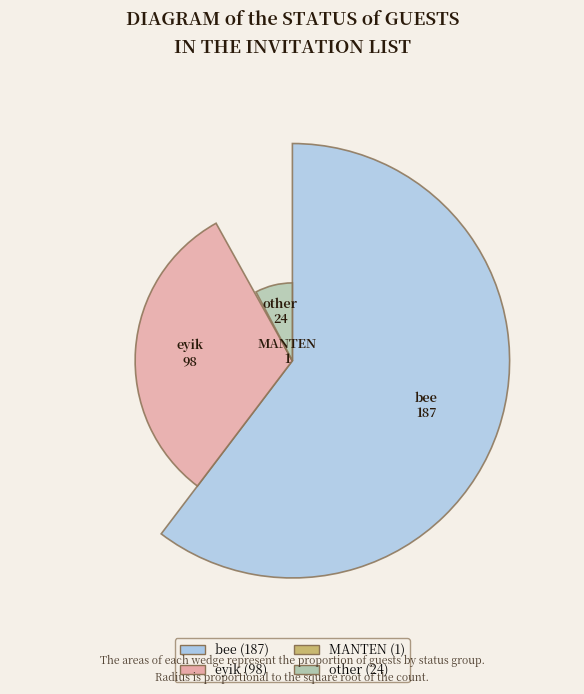

Approximately how many times larger is the value at eyik compared to bee?

0.5